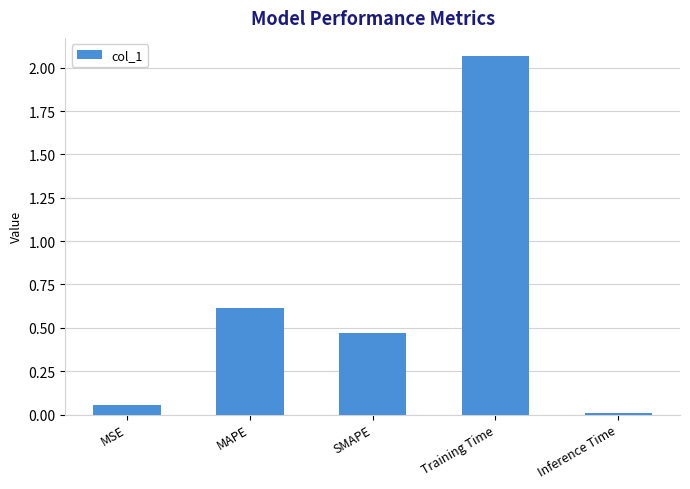

Which has a higher value, Training Time or MAPE?

Training Time